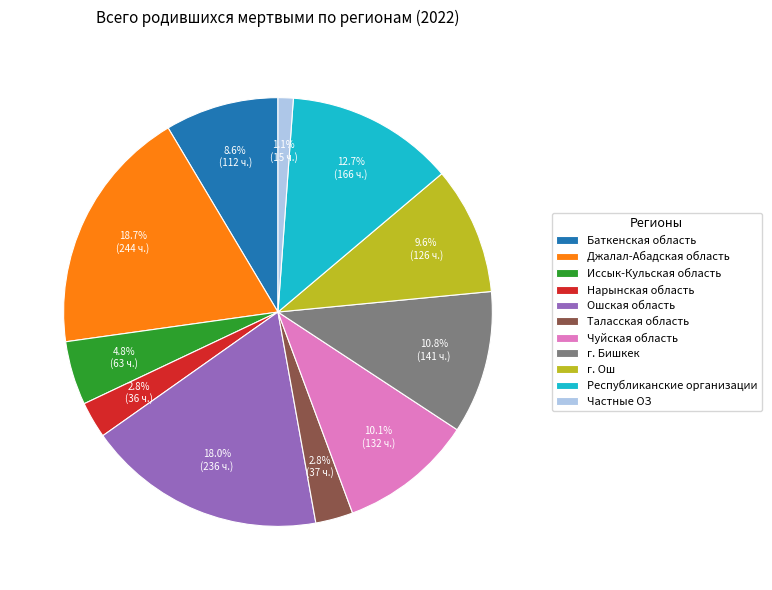

Is Таласская область the majority of the pie?

No